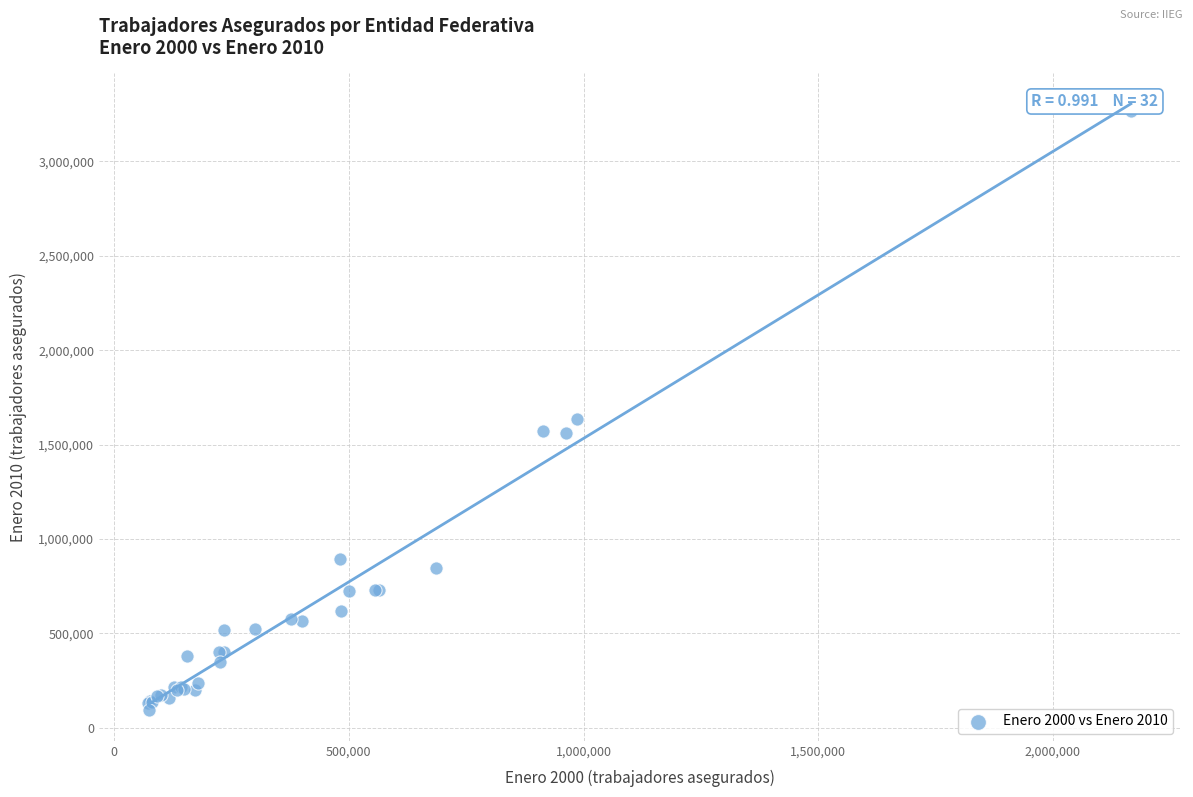

What Y value in the scatter plot is closest to 1679722?

1635012